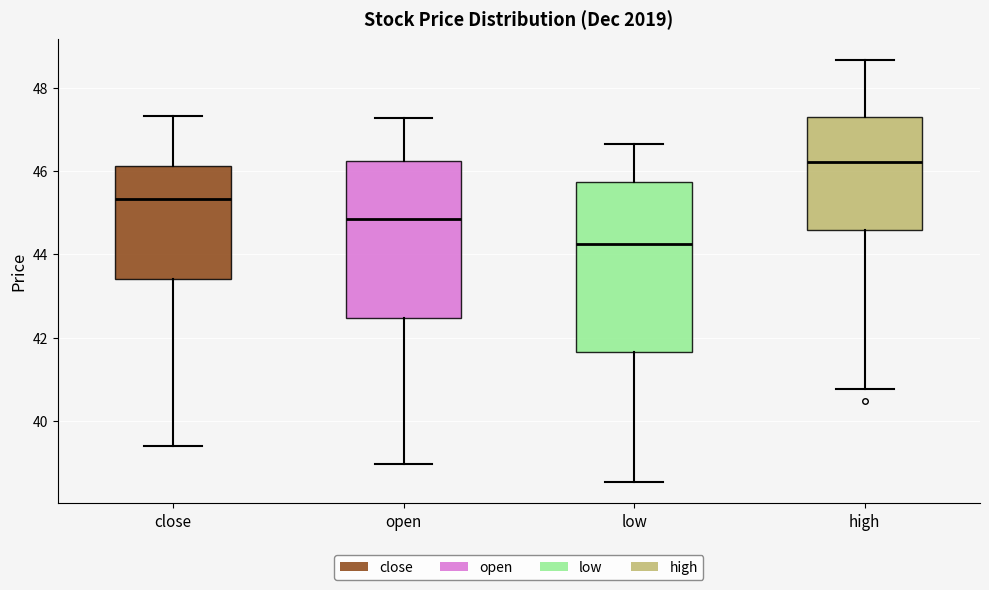

Which box has the highest median line?

high